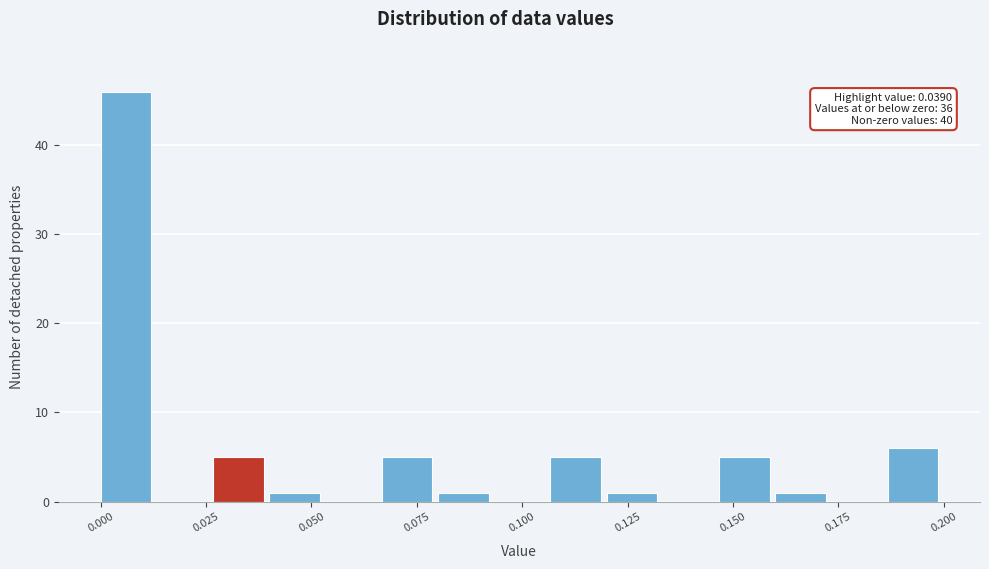

Read against the x-axis, roughly where is the centre of the tallest bar?

0.005